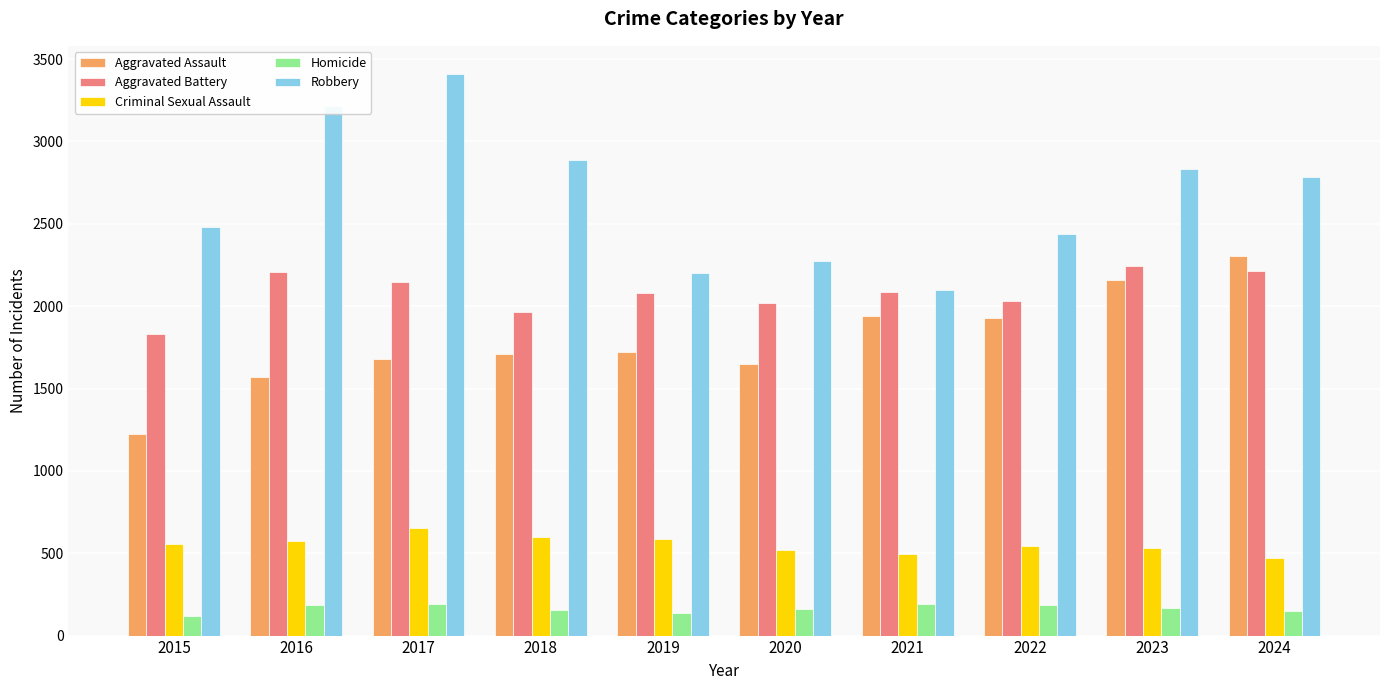

At 2023, list the series in order from smallest to largest.

Homicide, Criminal Sexual Assault, Aggravated Assault, Aggravated Battery, Robbery